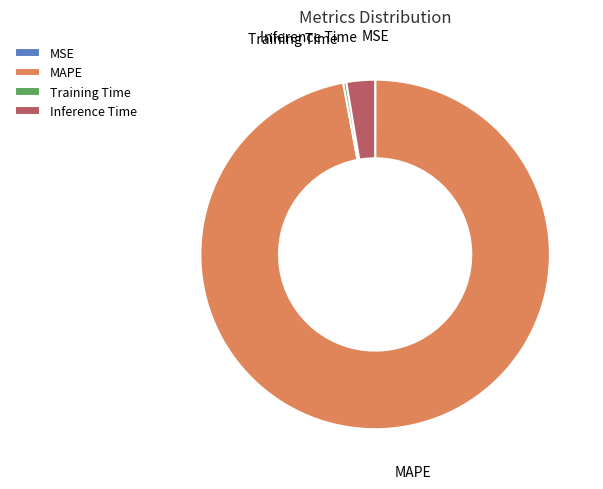

Between MAPE and Training Time, which is larger?

MAPE